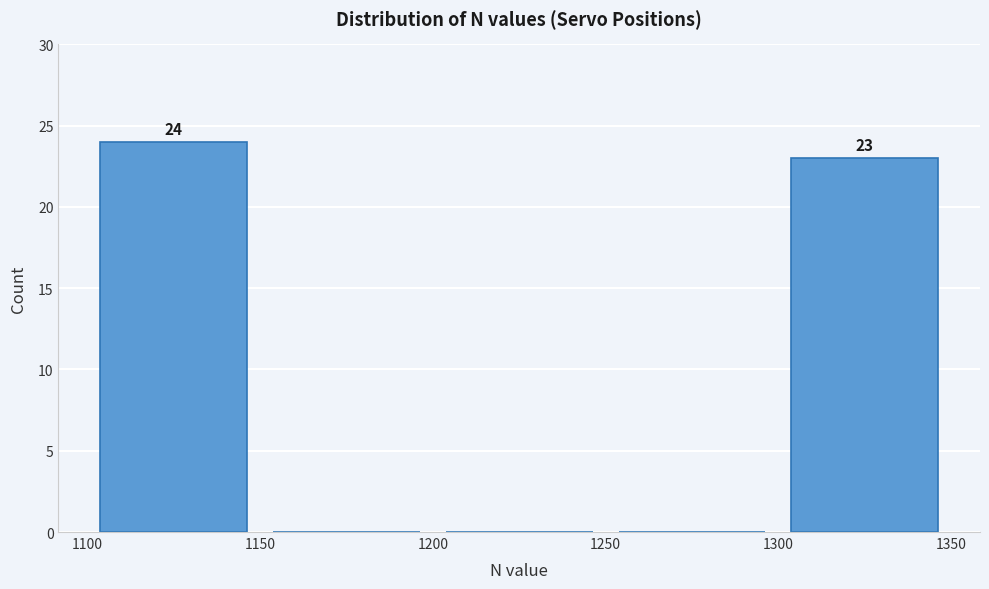

Over which range of the x-axis is the bar tallest?

1100 to 1150